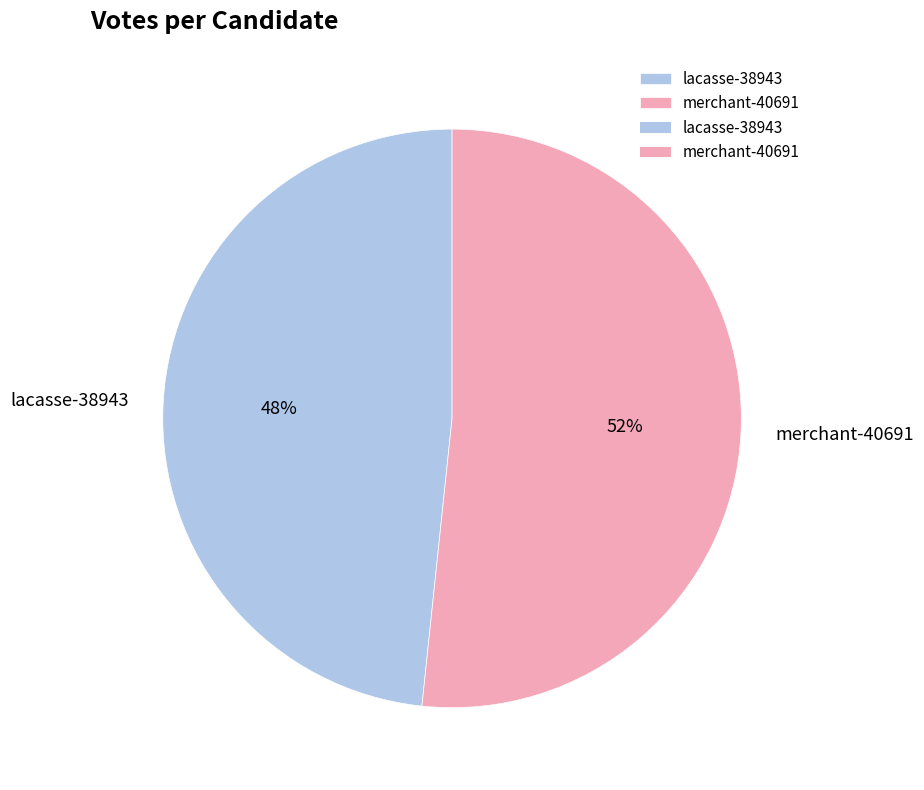

Which slice is the smallest?

lacasse-38943